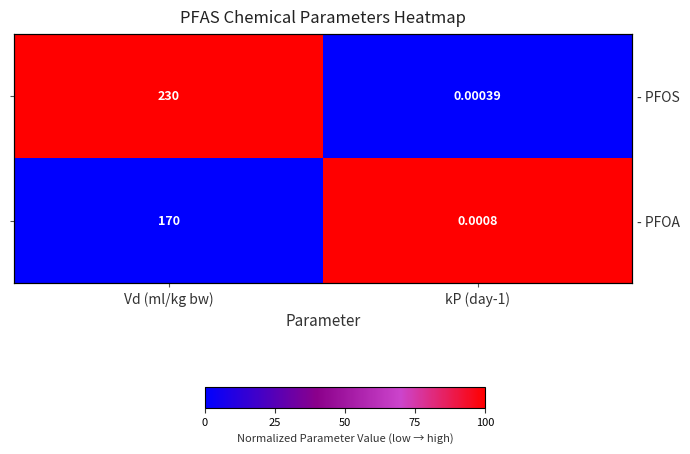

Rank the series by their maximum value, from highest to lowest.

- PFOS, - PFOA